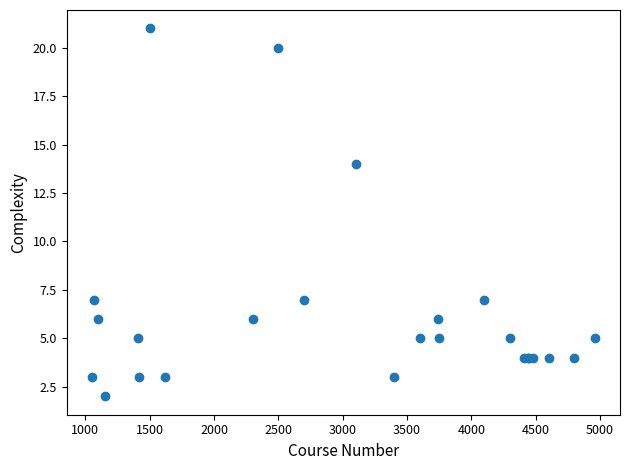

What Y value in the scatter plot is closest to 11?

14